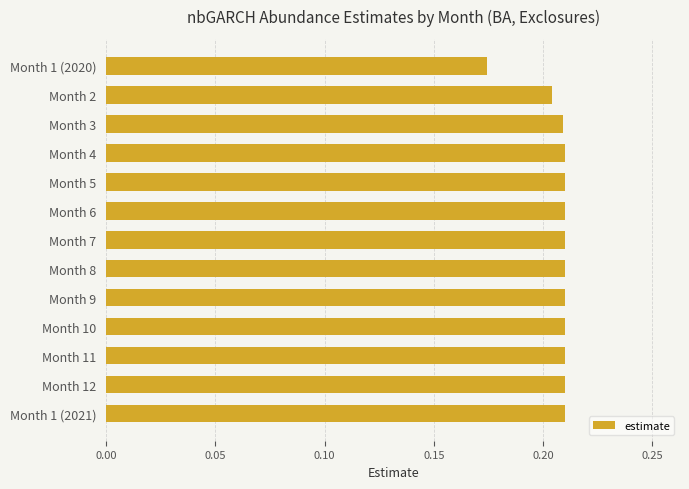

The value at Month 4 is 0.3. True or false?

False